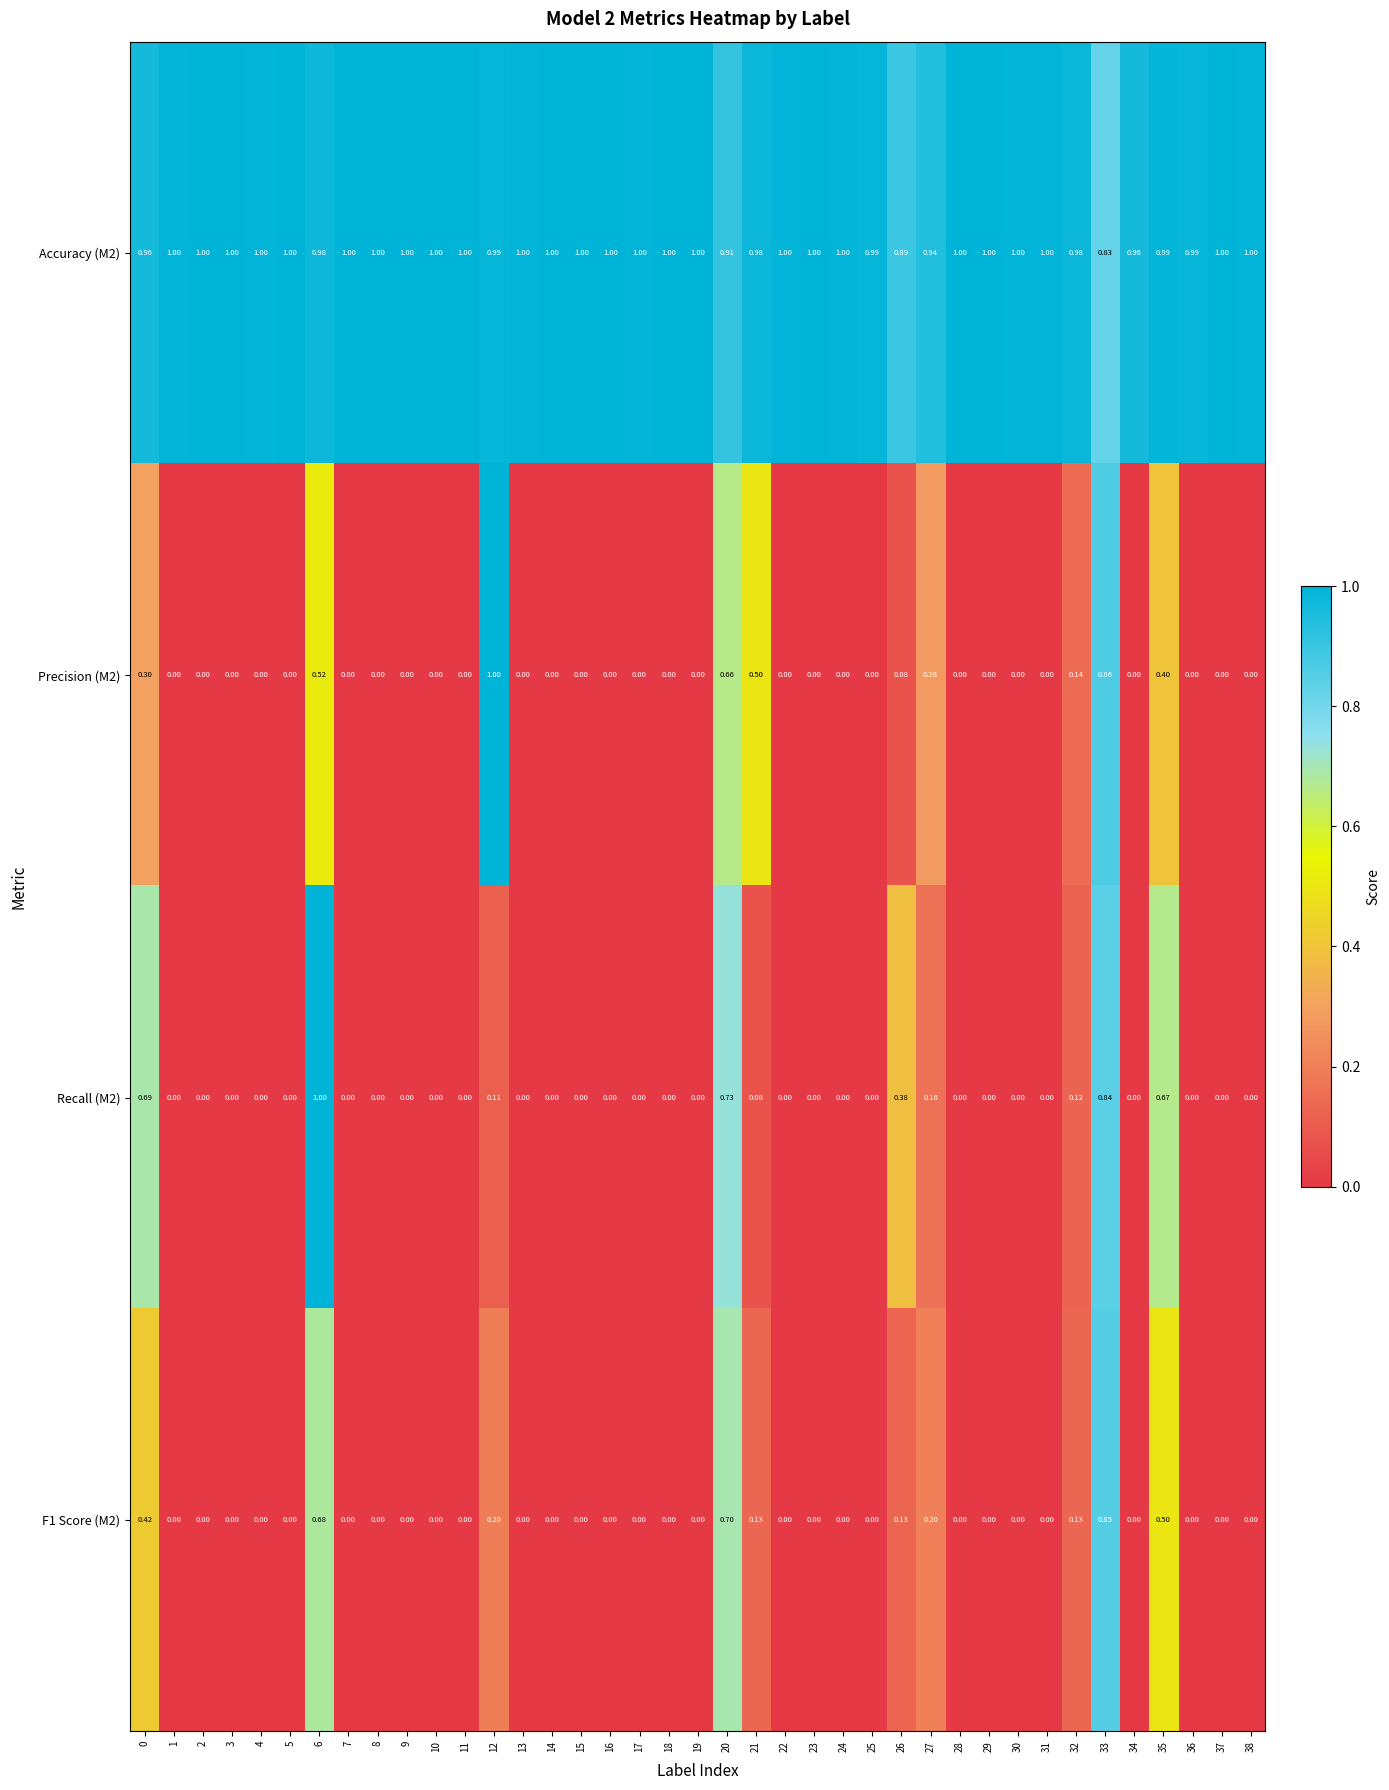

How many series are shown in this chart?

4